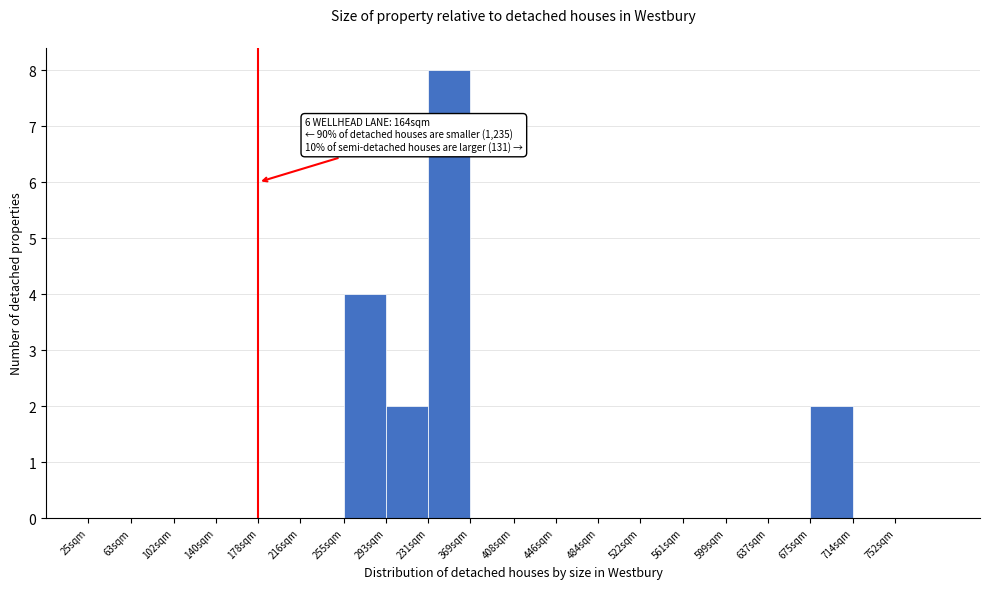

Reading left to right, extract all data points from this chart.

25sqm=0	63sqm=0	102sqm=0	140sqm=0	178sqm=0	216sqm=0	255sqm=4	293sqm=2	231sqm=8	369sqm=0	408sqm=0	446sqm=0	484sqm=0	522sqm=0	561sqm=0	599sqm=0	637sqm=0	675sqm=2	714sqm=0	752sqm=0